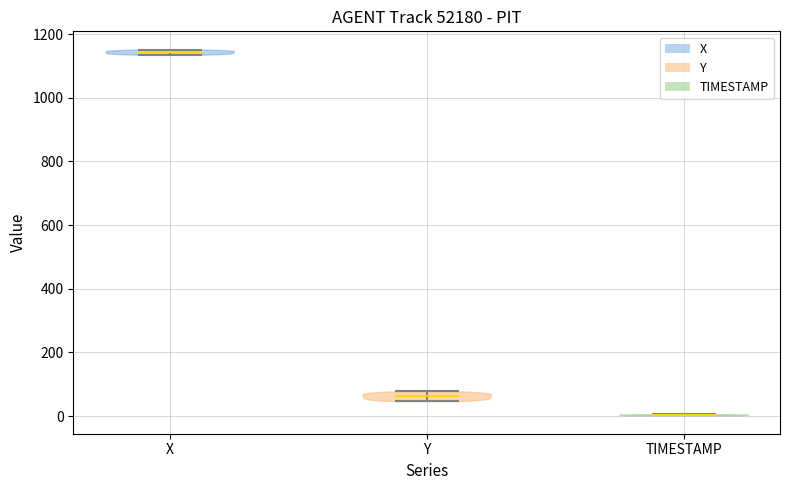

Which violin has the lowest median line?

TIMESTAMP